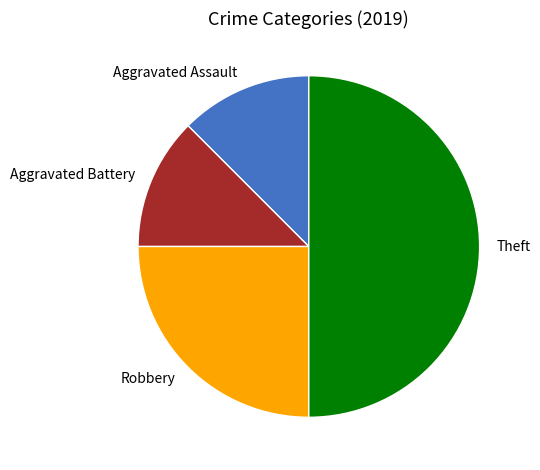

Combined, do Aggravated Battery and Robbery account for over 50%?

No